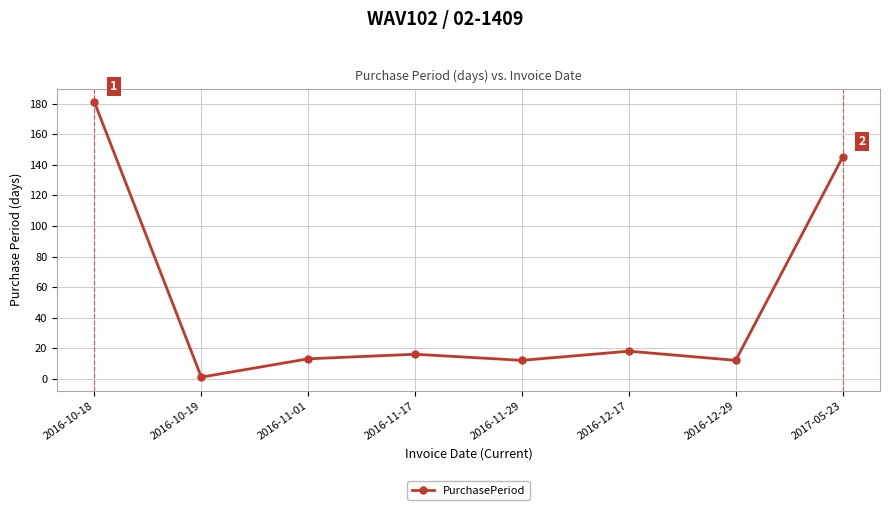

What is the change in value from 2016-11-01 to 2016-12-29?

-1